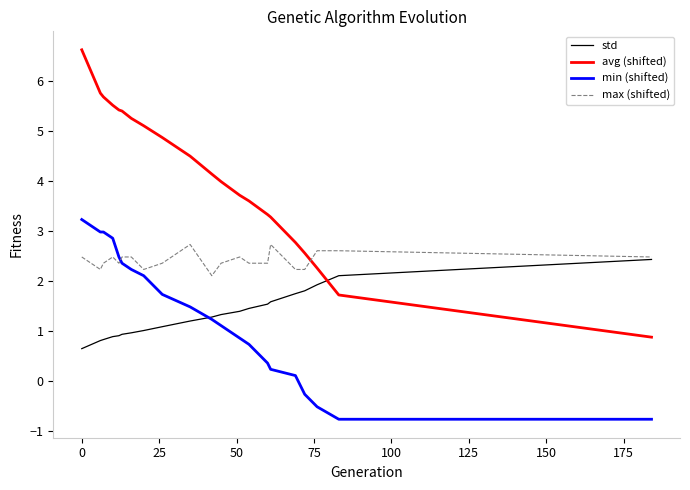

Rank the series by their maximum value, from lowest to highest.

std, max (shifted), min (shifted), avg (shifted)